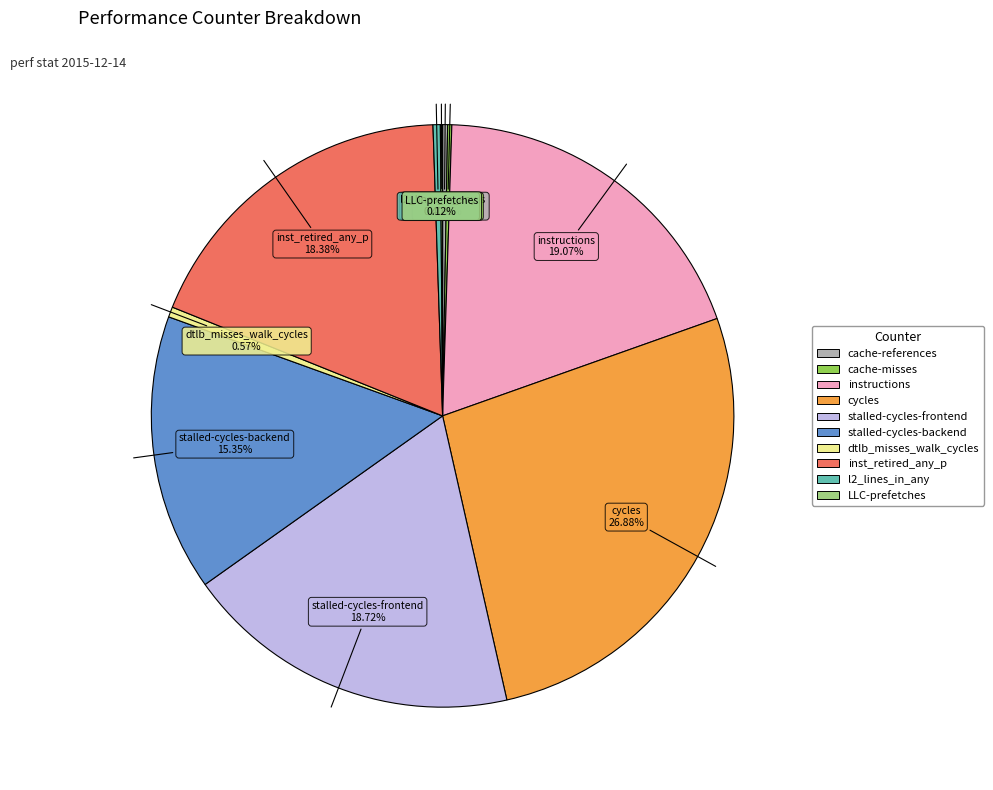

To the nearest percent, what portion does instructions represent?

19%